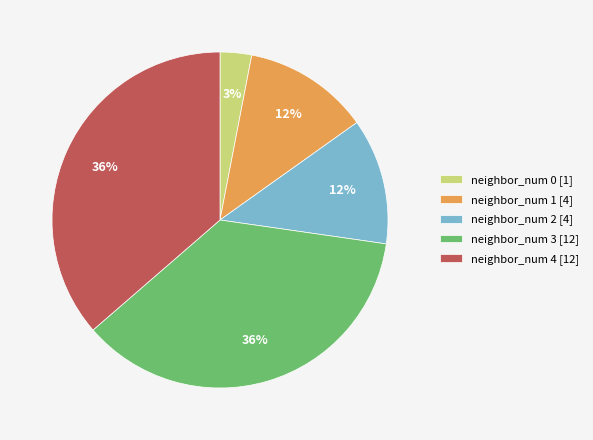

Is it true that neighbor_num 4 is 36% of the pie?

True